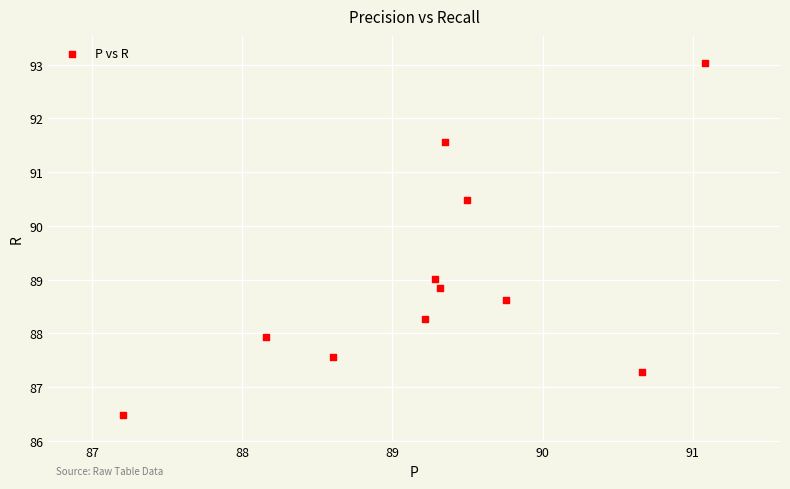

What is the range of X values (max minus min)?

3.9